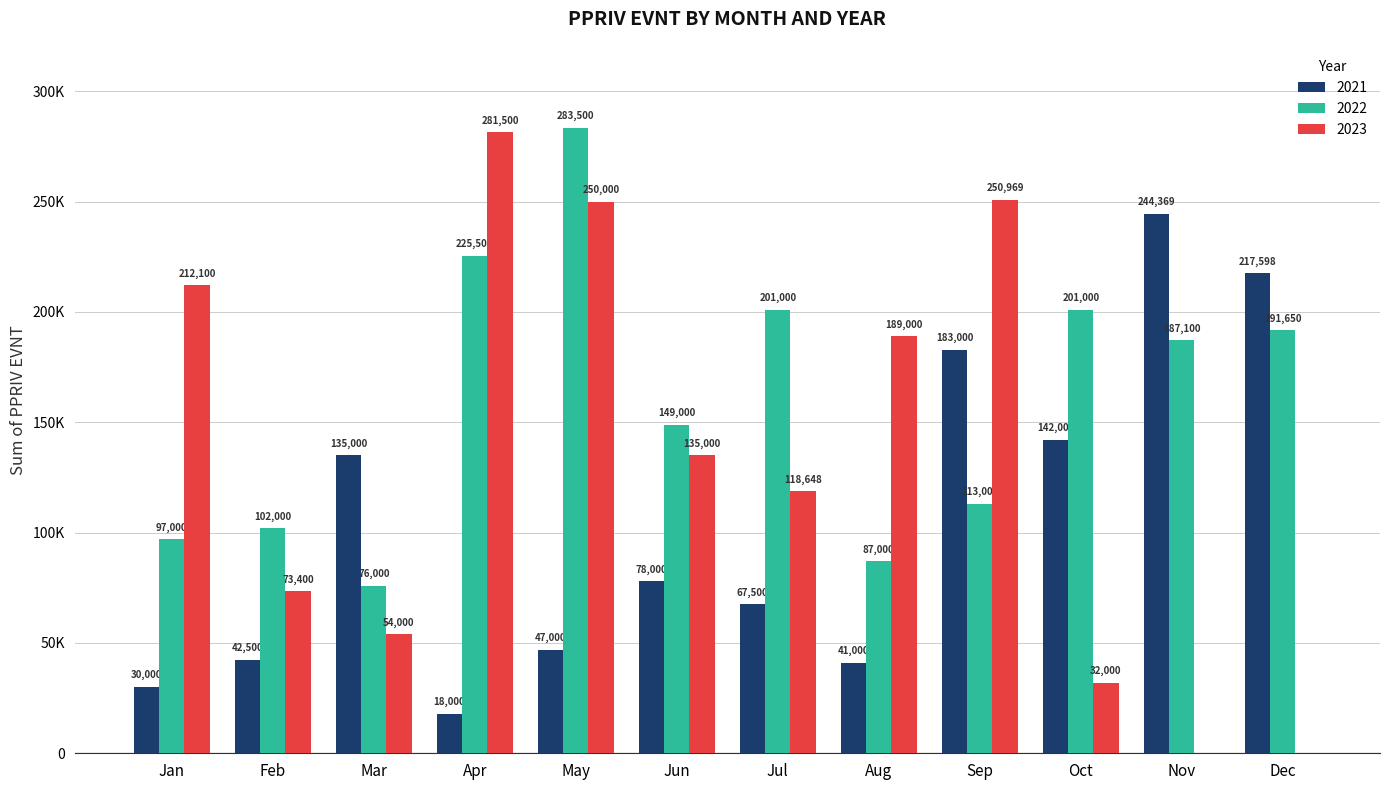

Reading left to right, what are all the values shown in this chart?

2021: 30000.0	42500.0	135000.0	18000.0	47000.0	78000.0	67500.0	41000.0	183000.0	142000.0	244369.1	217598.0
2022: 97000.0	102000.0	76000.0	225500.0	283500.0	149000.0	201000.0	87000.0	113000.0	201000.0	187100.0	191649.7
2023: 212100.0	73400.0	54000.0	281500.0	250000.0	135000.0	118648.0	189000.0	250969.2	32000.0	0.0	0.0